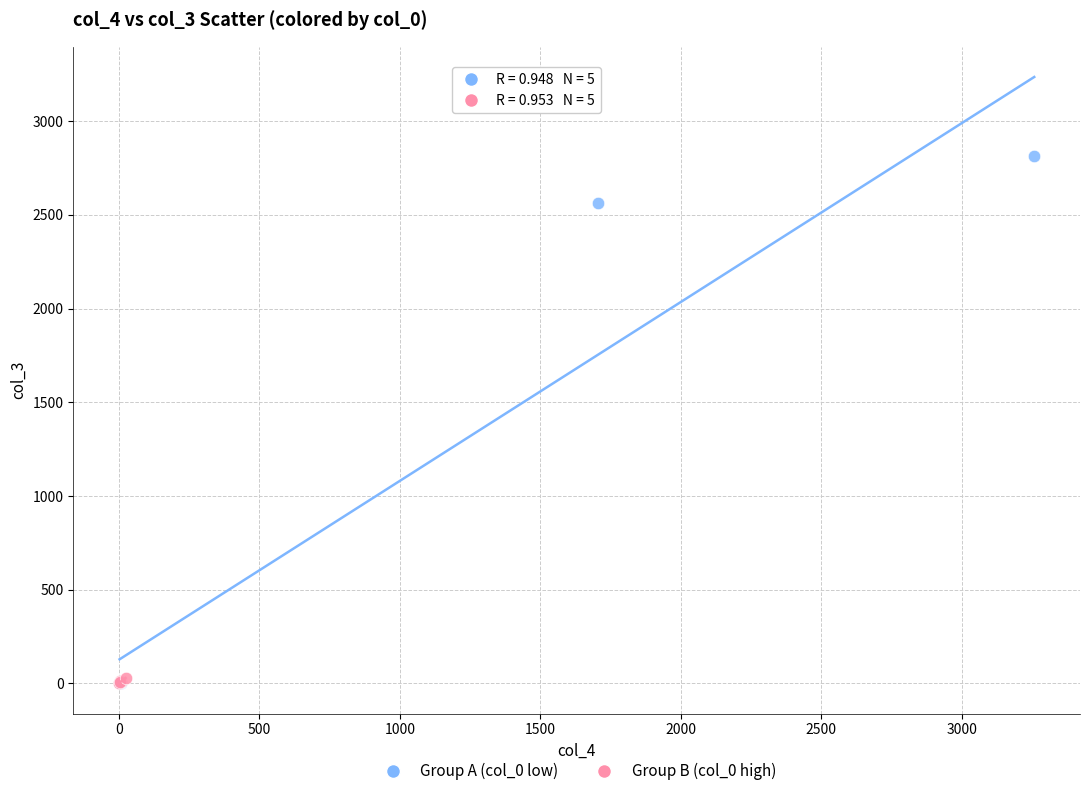

What are all the series names shown in the legend?

Group A (col_0 low), Group B (col_0 high)